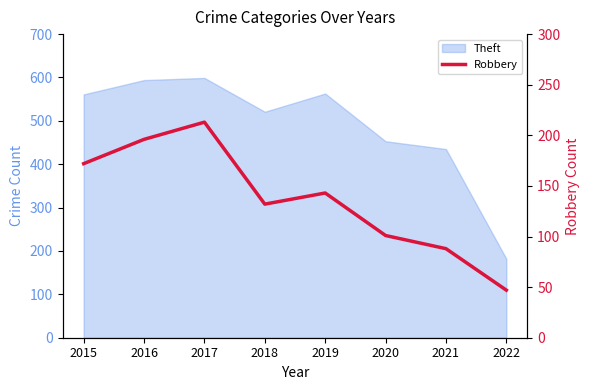

How many data points are less than 143?

4